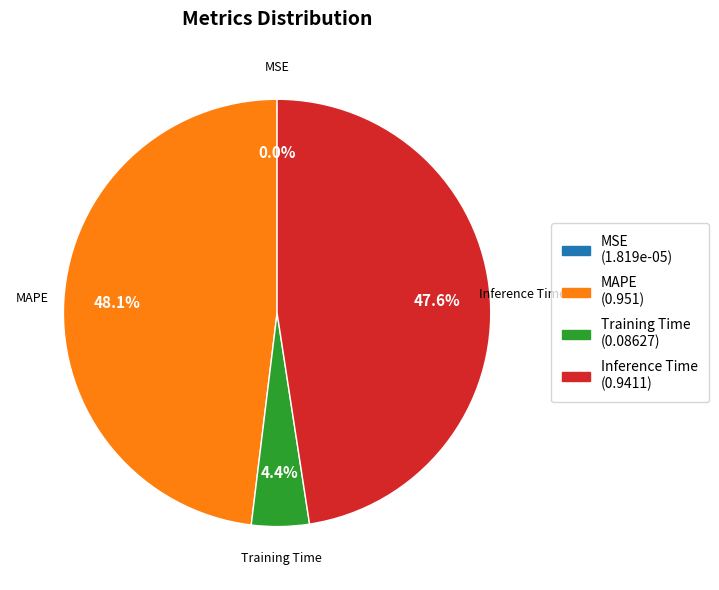

To the nearest percent, what is the combined percentage of Inference Time and Training Time?

52%